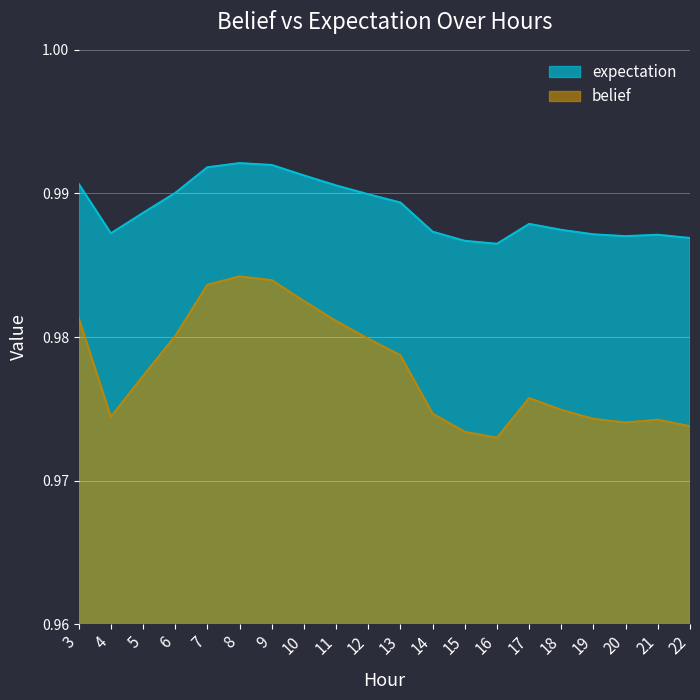

List the series in order of their overall mean, highest first.

expectation, belief